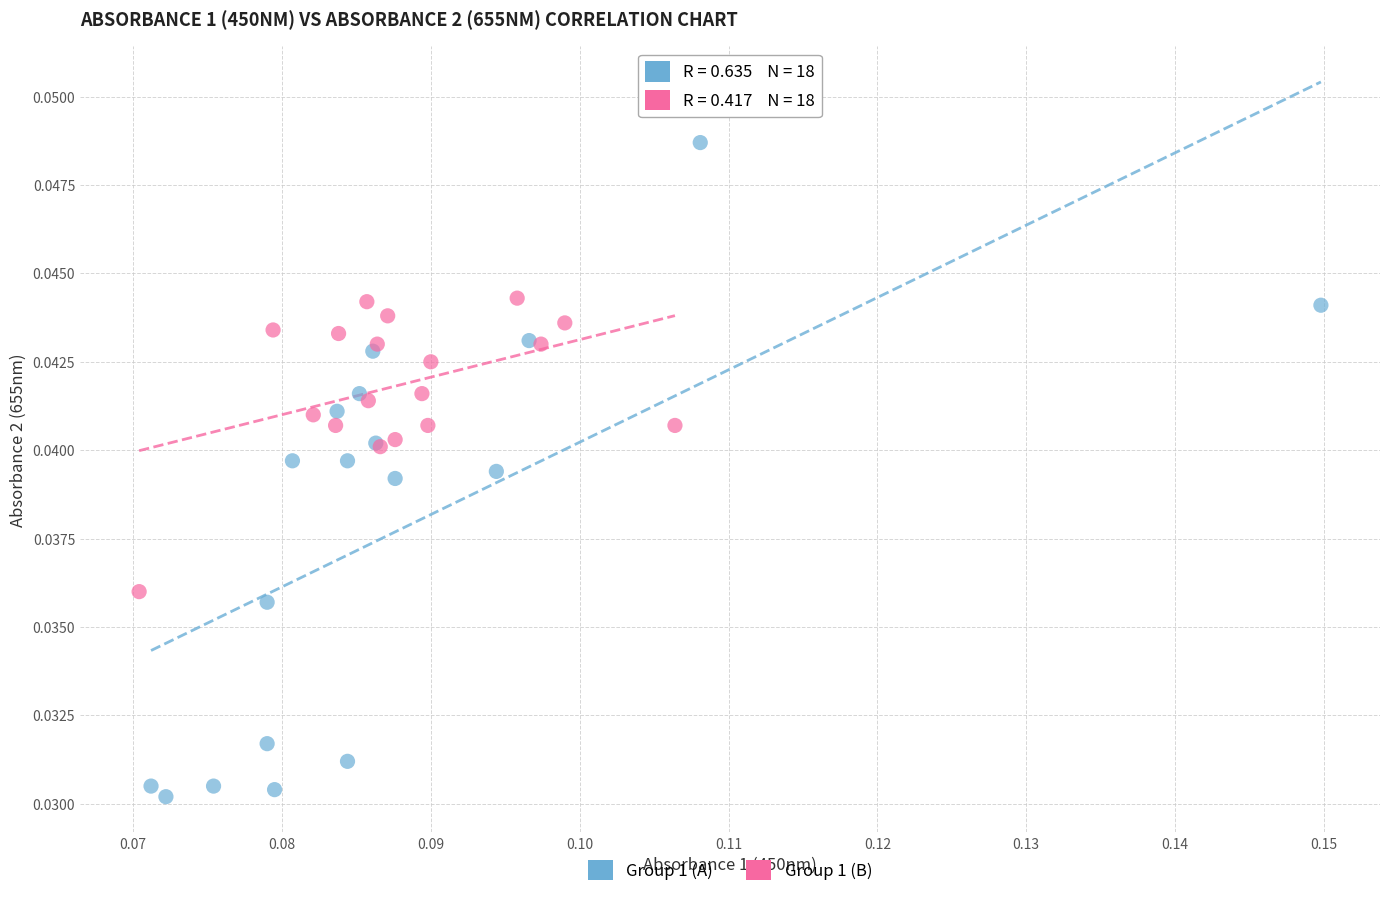

Which series reaches the maximum Y coordinate?

Group 1 (A)